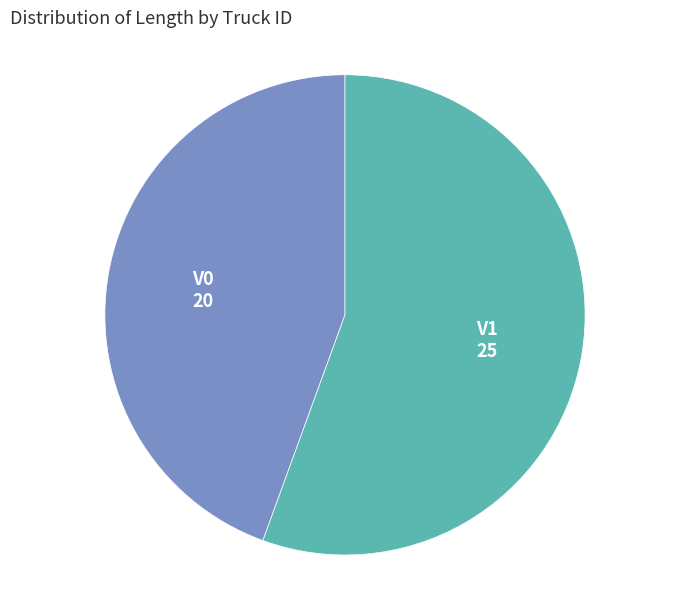

Is there a majority slice in this chart?

Yes